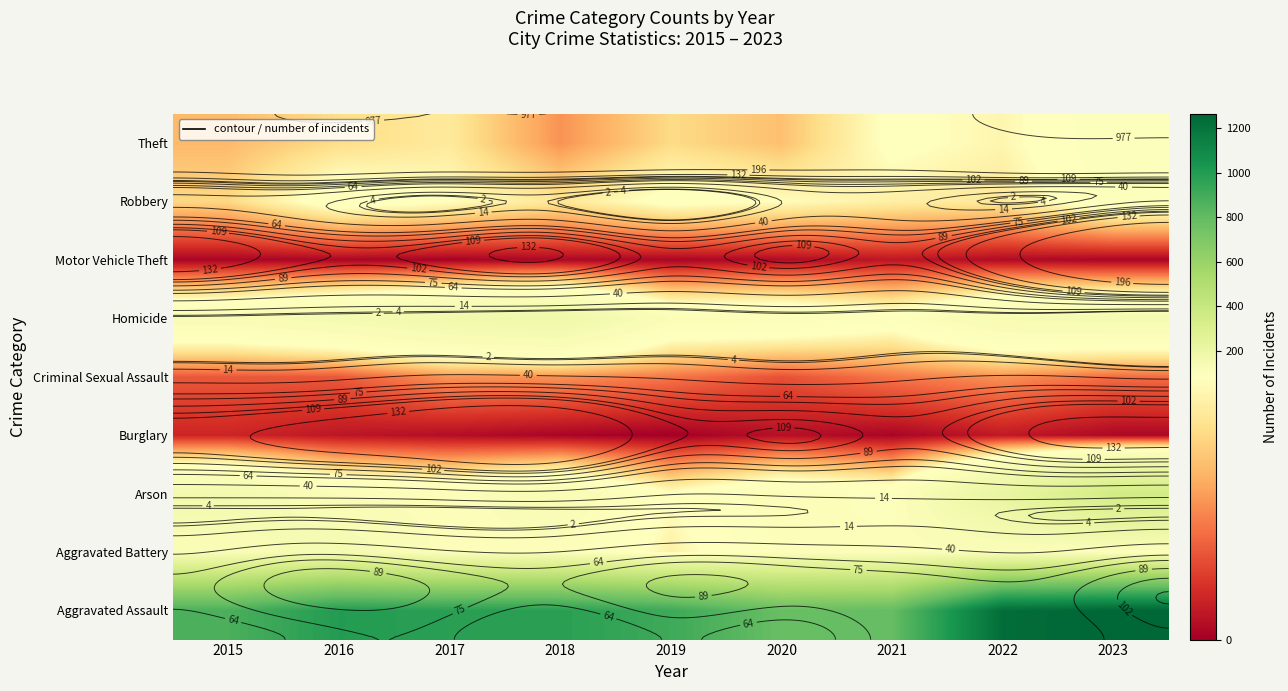

Is it true that Arson equals 43 at 2019?

False